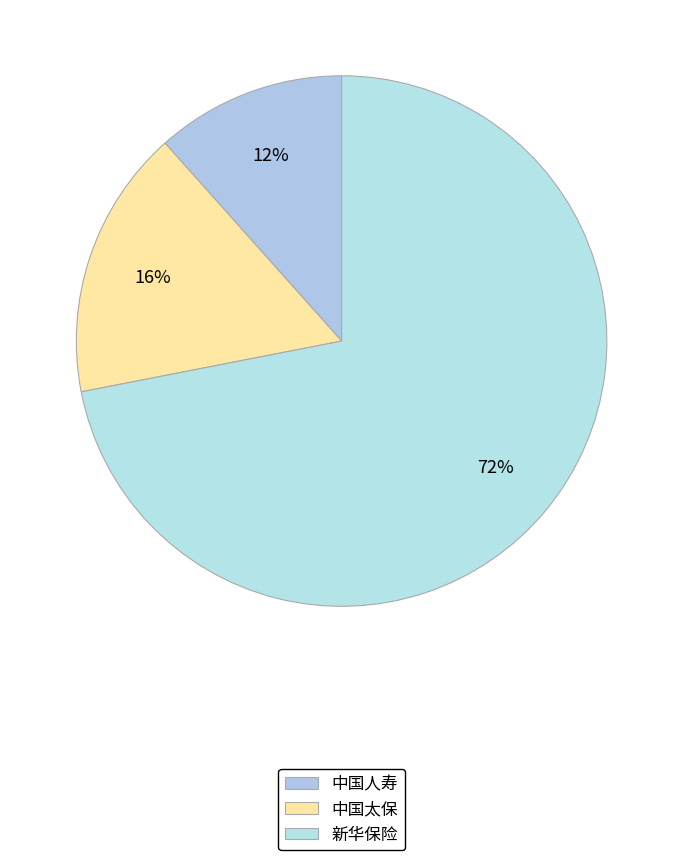

Count the number of slices in the pie.

3